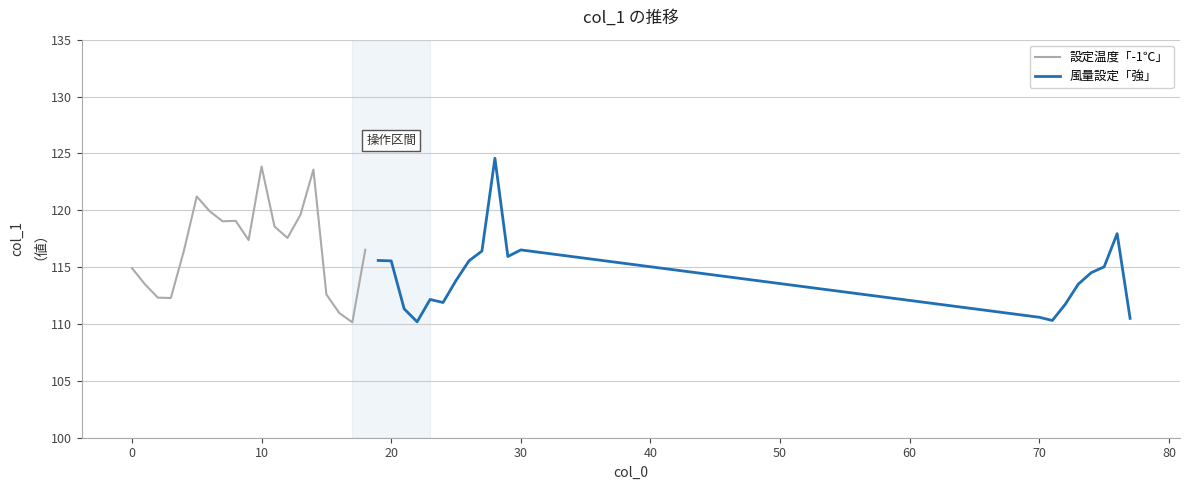

Reading right to left, what are all the values shown in this chart?

110.5	117.9	115.0	114.5	113.5	111.7	110.3	110.6	116.5	115.9	124.6	116.4	115.6	113.8	111.9	112.2	110.2	111.3	115.5	115.6	116.5	110.1	111.0	112.6	123.6	119.6	117.6	118.6	123.8	117.4	119.1	119.0	119.9	121.2	116.4	112.3	112.3	113.5	114.9